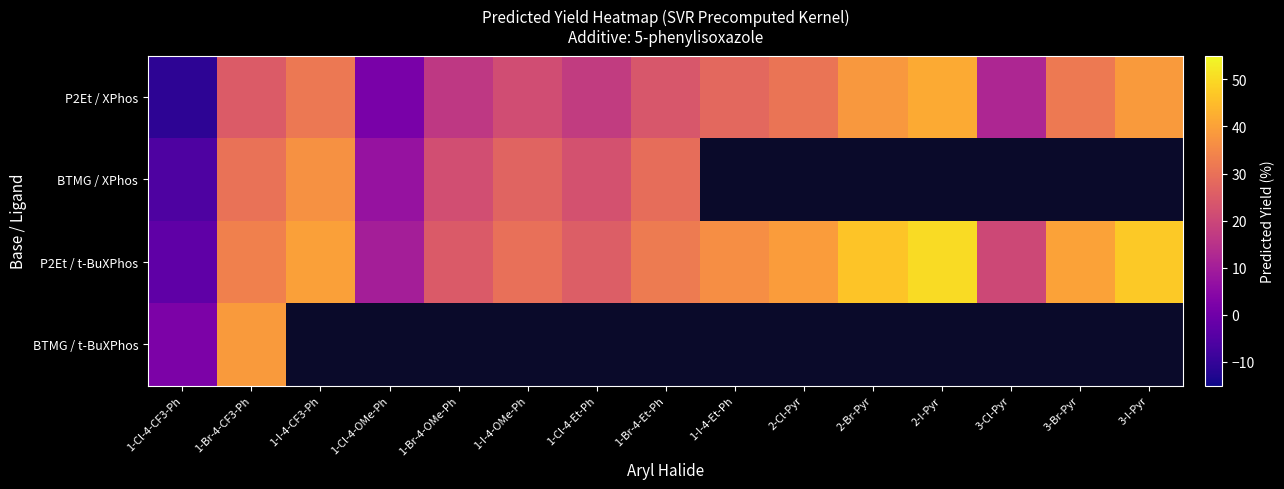

Is the value of P2Et / t-BuXPhos at 1-I-4-Et-Ph greater than the value of BTMG / t-BuXPhos at 2-Cl-Pyr?

No